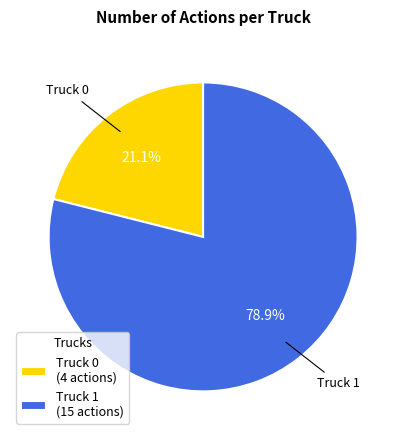

Which has a higher value, Truck 1 or Truck 0?

Truck 1